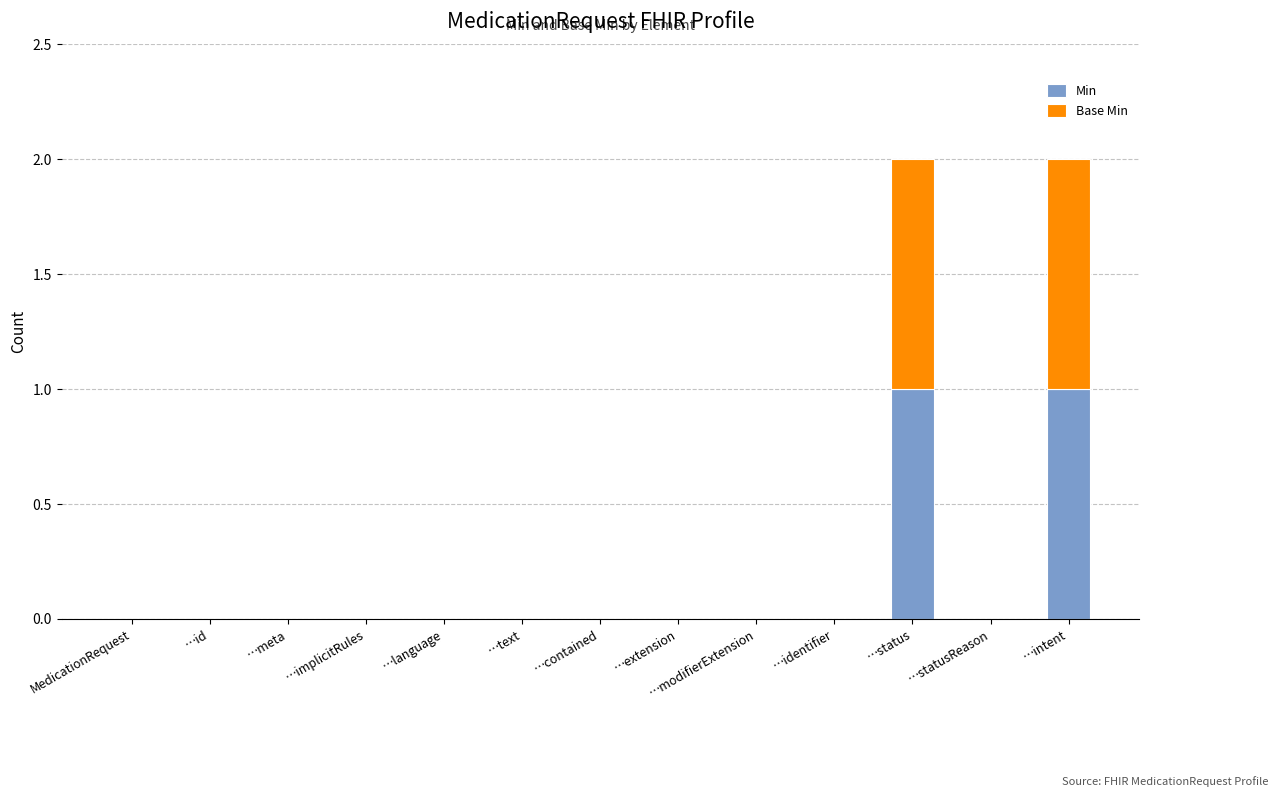

The Min series shows -1 at …meta. True or false?

False